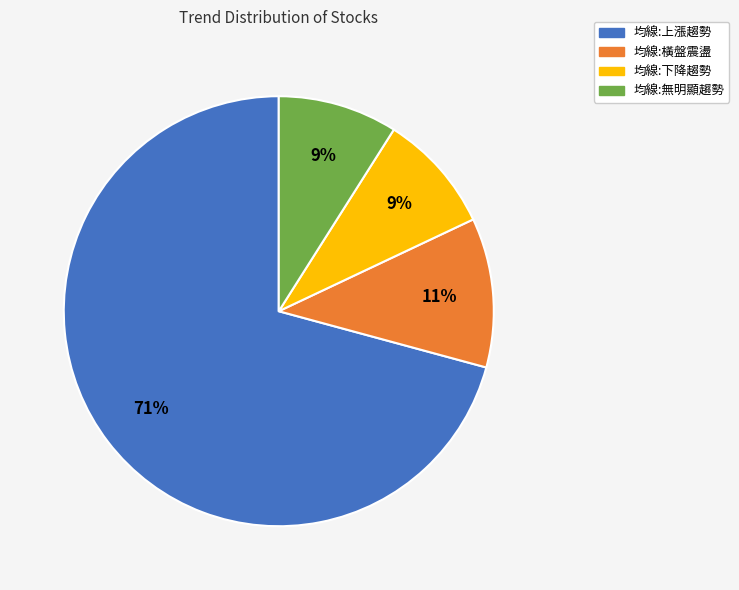

How many segments does this pie chart have?

4